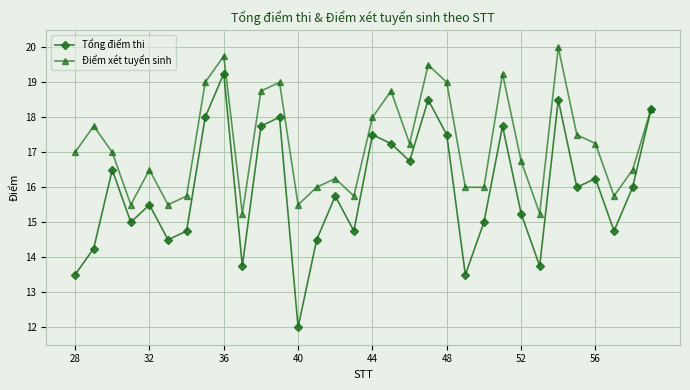

List the series in order of their overall mean, highest first.

Điểm xét tuyển sinh, Tổng điểm thi